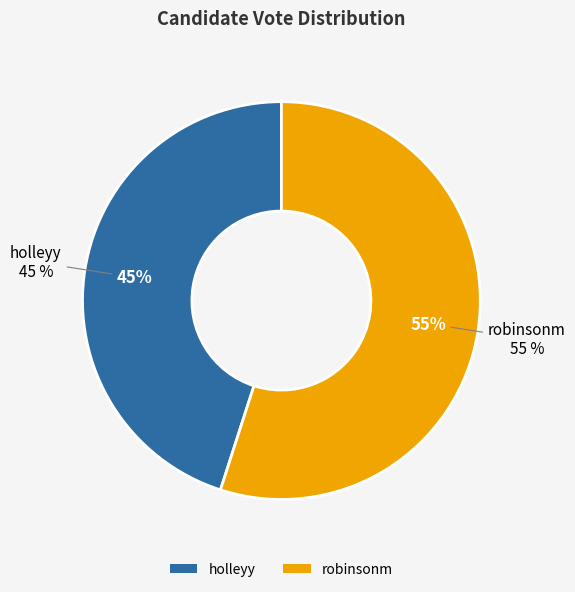

Which slice is the largest?

robinsonm